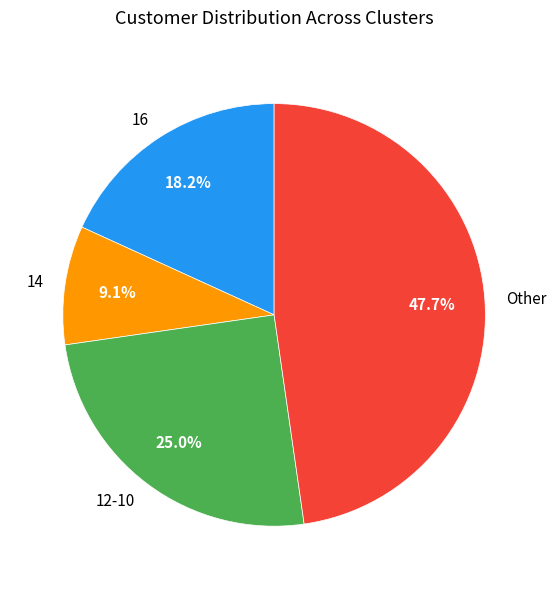

Which slice is the largest?

Other